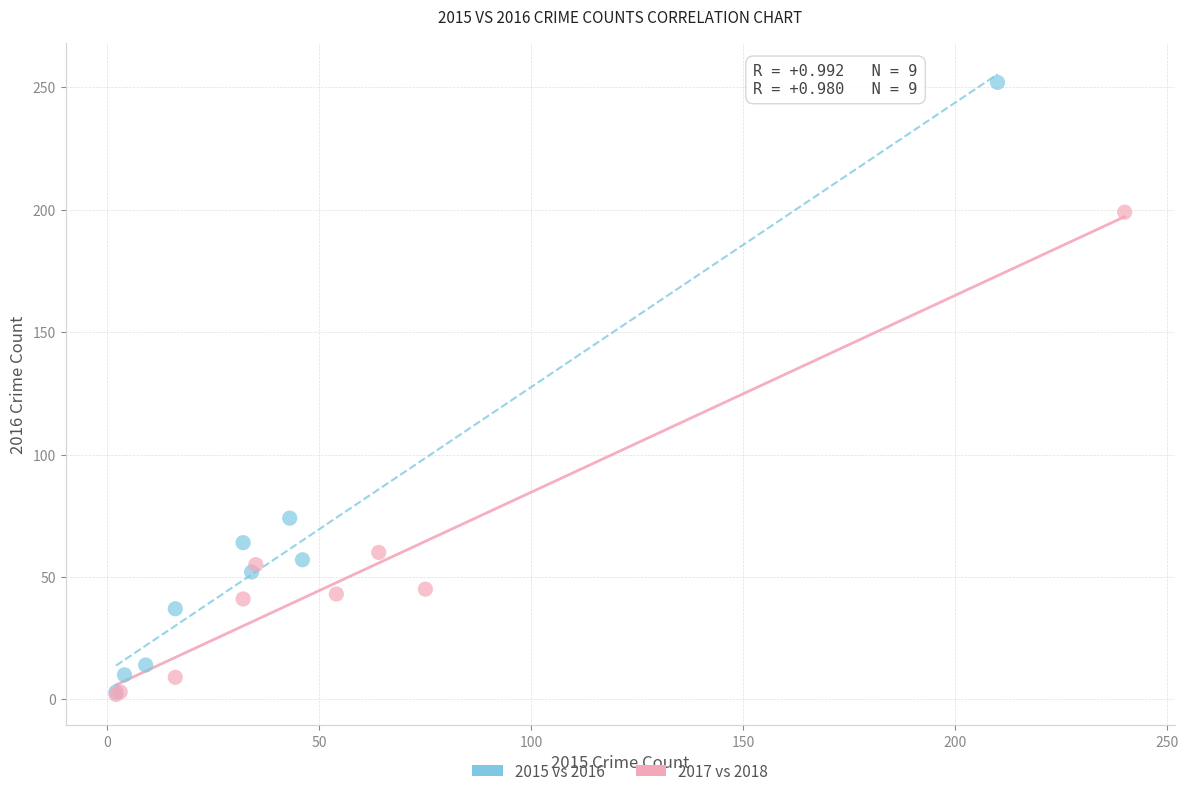

Which series contains the highest Y value?

2015 vs 2016